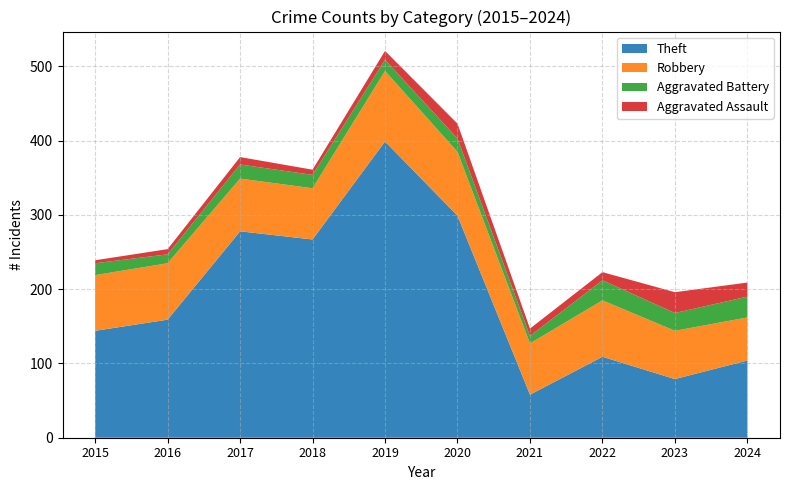

Reading left to right, what are all the values shown in this chart?

Theft: 2015=144	2016=159	2017=278	2018=267	2019=399	2020=299	2021=58	2022=109	2023=79	2024=104
Robbery: 2015=75	2016=76	2017=71	2018=69	2019=95	2020=86	2021=69	2022=76	2023=65	2024=58
Aggravated Battery: 2015=16	2016=12	2017=19	2018=18	2019=15	2020=18	2021=10	2022=27	2023=24	2024=28
Aggravated Assault: 2015=4	2016=7	2017=10	2018=7	2019=12	2020=20	2021=10	2022=11	2023=28	2024=19